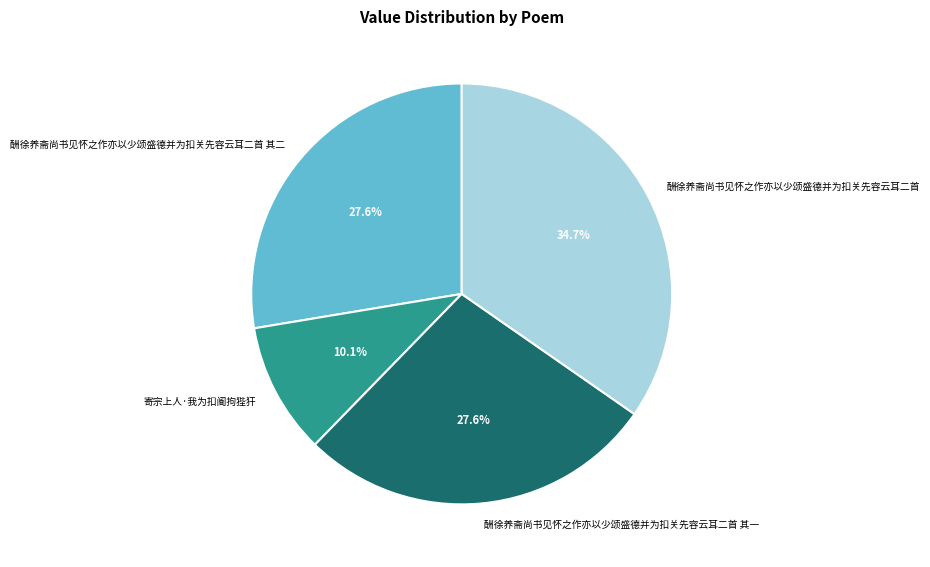

What percentage is the 酬徐养斋尚书见怀之作亦以少颂盛德并为扣关先容云耳二首 slice, to the nearest percent?

35%